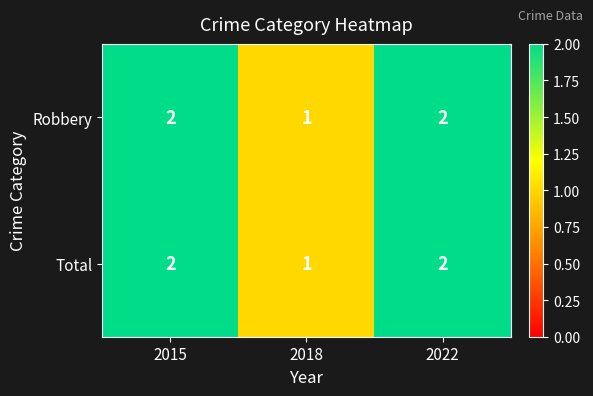

Reading left to right, transcribe all the data shown in this chart.

Robbery: 2015=2	2018=1	2022=2
Total: 2015=2	2018=1	2022=2